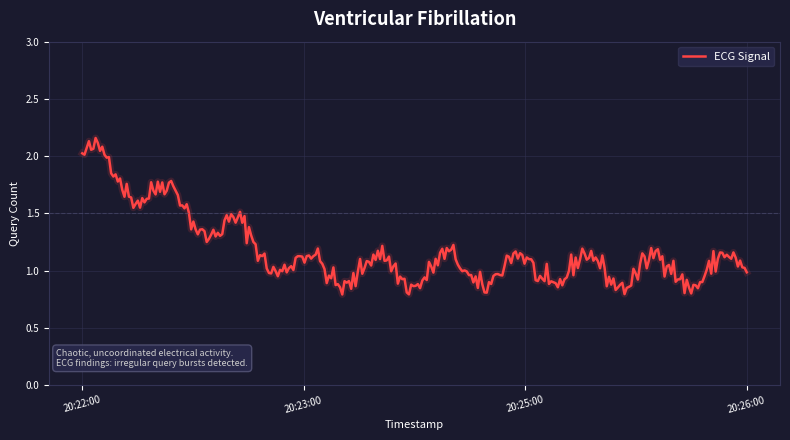

Is this an area chart (filled region under the line)?

No